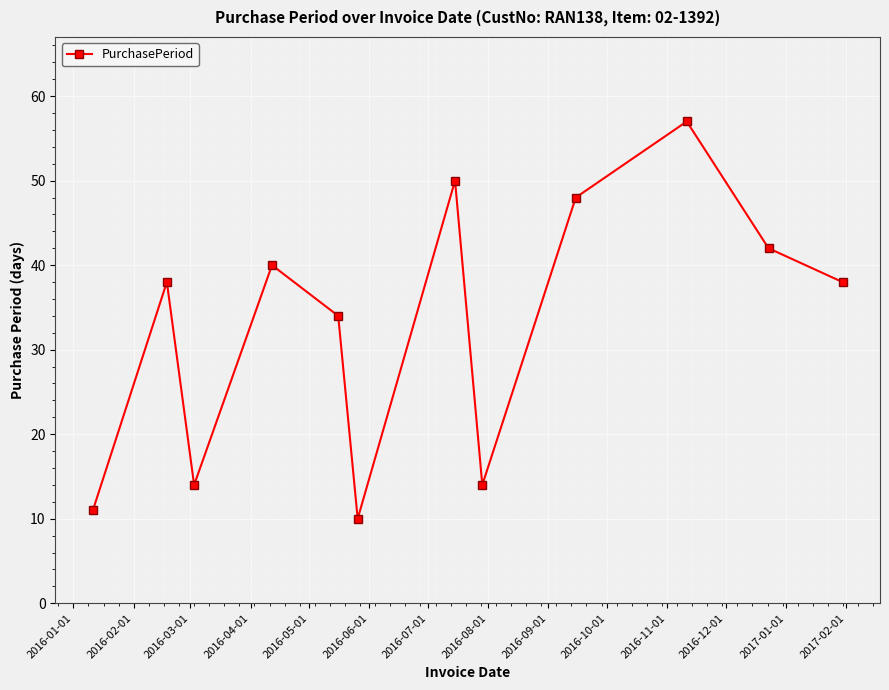

What is the value of the 3rd point from the left?

14